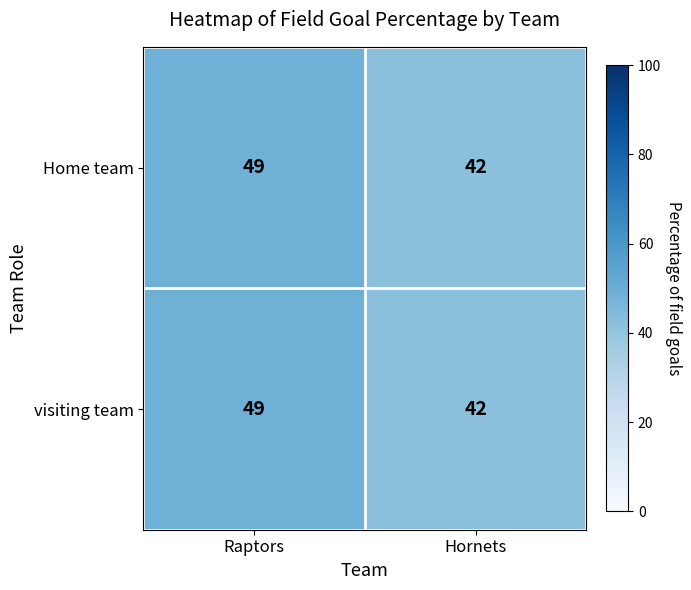

What is the difference between the Home team values at Raptors and Hornets?

7